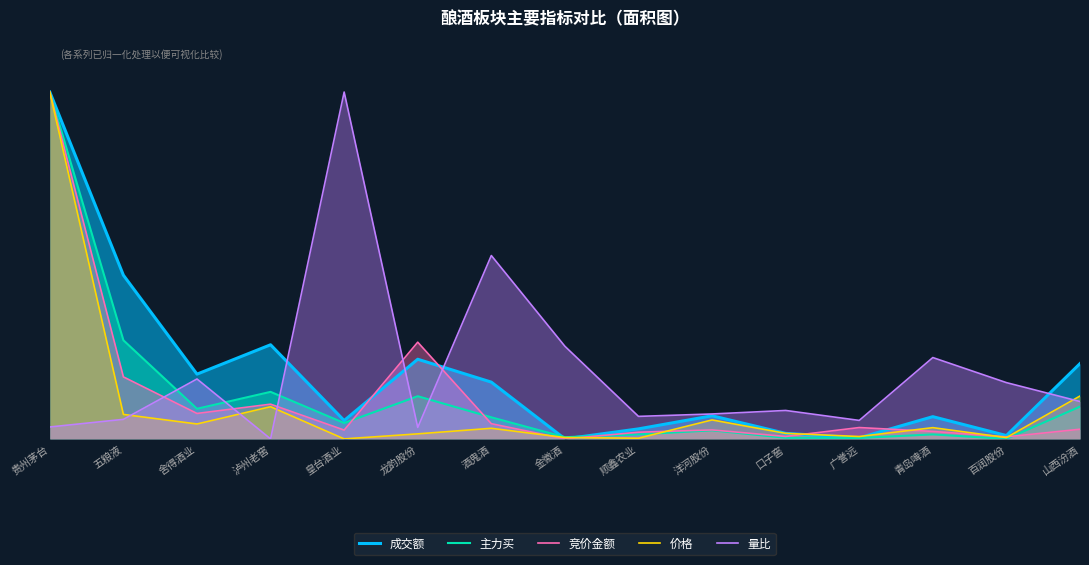

Reading right to left, transcribe all the data shown in this chart.

成交额: 山西汾酒=0.2	百润股份=0.0	青岛啤酒=0.1	广誉远=0.0	口子窖=0.0	洋河股份=0.1	顺鑫农业=0.0	金徽酒=0.0	酒鬼酒=0.2	龙韵股份=0.2	皇台酒业=0.1	泸州老窖=0.3	舍得酒业=0.2	五粮液=0.5	贵州茅台=1.0
主力买: 山西汾酒=0.1	百润股份=0.0	青岛啤酒=0.0	广誉远=0.0	口子窖=0.0	洋河股份=0.0	顺鑫农业=0.0	金徽酒=0.0	酒鬼酒=0.1	龙韵股份=0.1	皇台酒业=0.0	泸州老窖=0.1	舍得酒业=0.1	五粮液=0.3	贵州茅台=1.0
竞价金额: 山西汾酒=0.0	百润股份=0.0	青岛啤酒=0.0	广誉远=0.0	口子窖=0.0	洋河股份=0.0	顺鑫农业=0.0	金徽酒=0.0	酒鬼酒=0.0	龙韵股份=0.3	皇台酒业=0.0	泸州老窖=0.1	舍得酒业=0.1	五粮液=0.2	贵州茅台=1.0
价格: 山西汾酒=0.1	百润股份=0.0	青岛啤酒=0.0	广誉远=0.0	口子窖=0.0	洋河股份=0.1	顺鑫农业=0.0	金徽酒=0.0	酒鬼酒=0.0	龙韵股份=0.0	皇台酒业=0.0	泸州老窖=0.1	舍得酒业=0.0	五粮液=0.1	贵州茅台=1.0
量比: 山西汾酒=0.1	百润股份=0.2	青岛啤酒=0.2	广誉远=0.1	口子窖=0.1	洋河股份=0.1	顺鑫农业=0.1	金徽酒=0.3	酒鬼酒=0.5	龙韵股份=0.0	皇台酒业=1.0	泸州老窖=0.0	舍得酒业=0.2	五粮液=0.1	贵州茅台=0.0